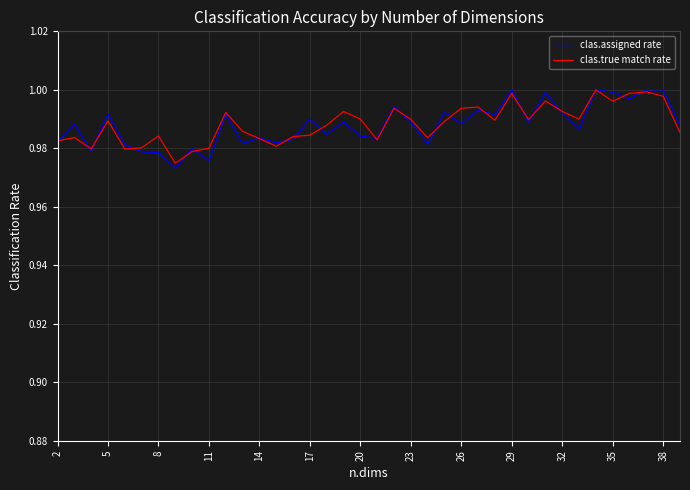

What are all the series names shown in the legend?

clas.assigned rate, clas.true match rate